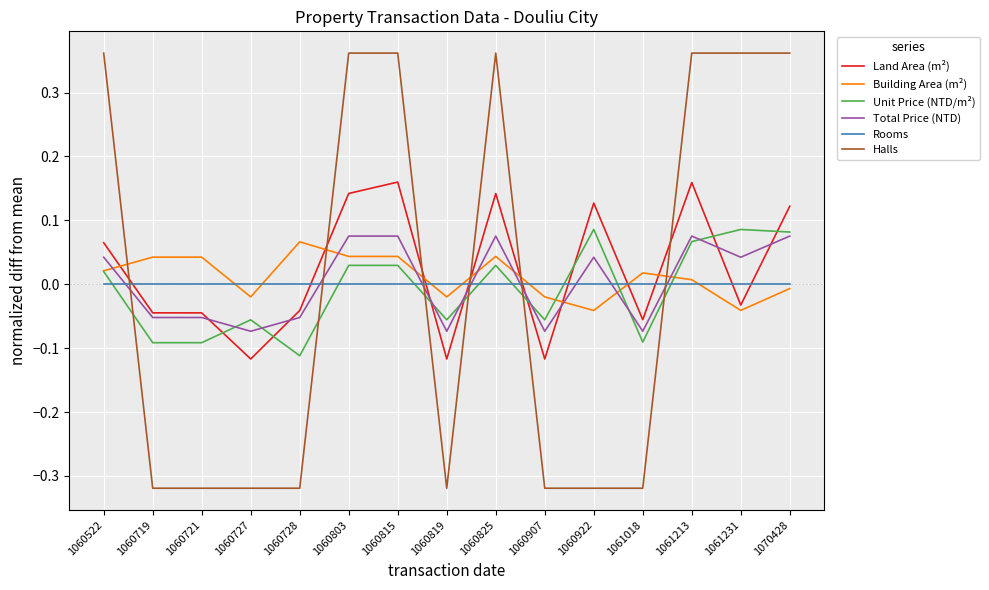

The Halls series shows 0.1 at 1070428. True or false?

False